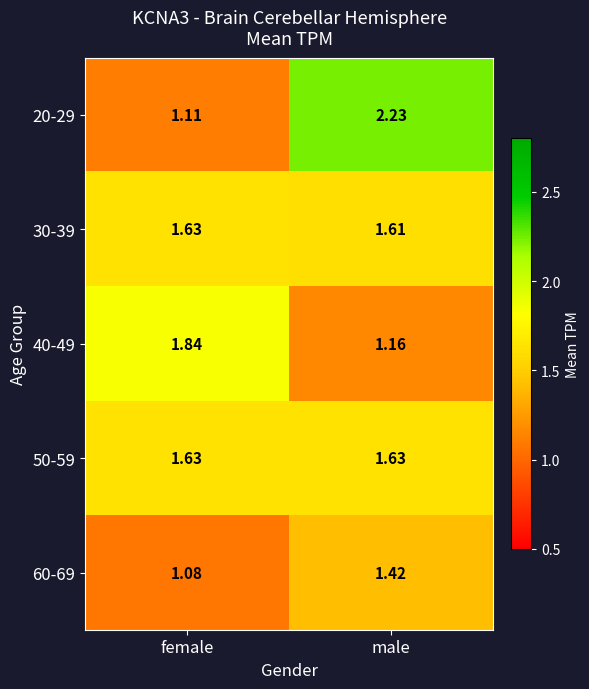

List the labels in order of 20-29 value, smallest first.

female, male